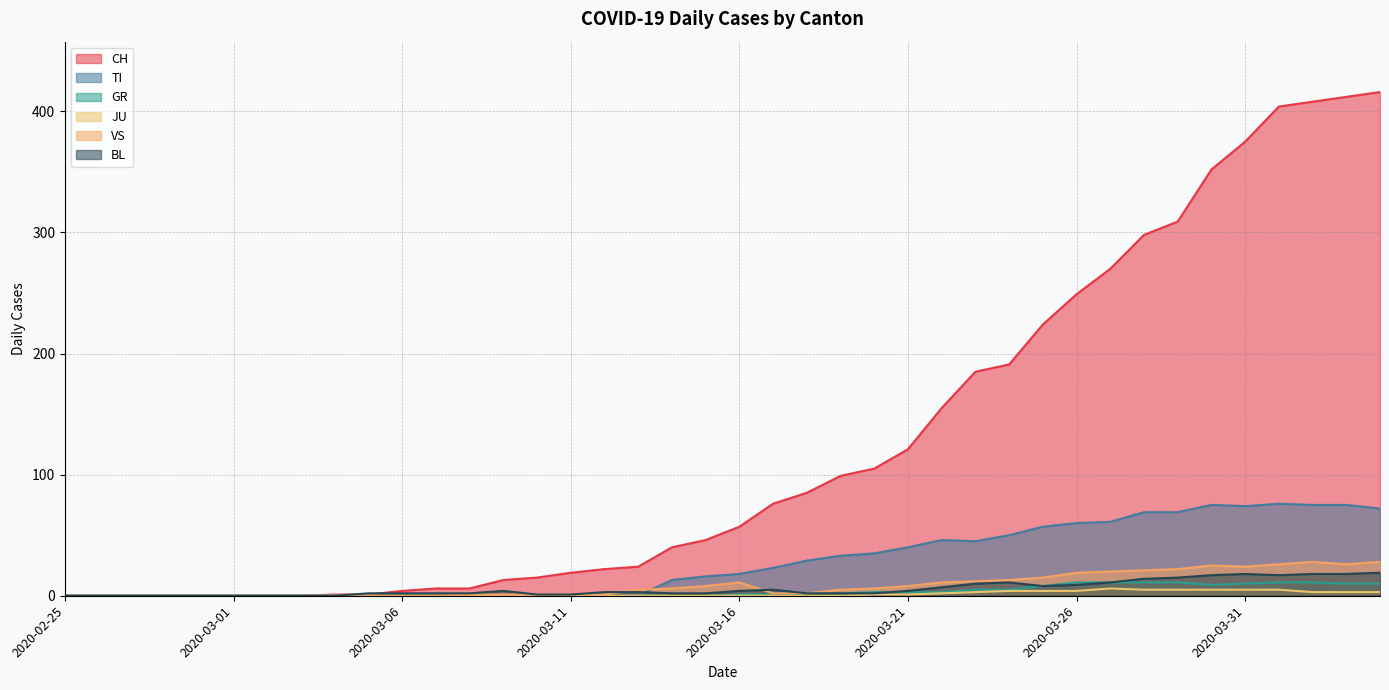

How many distinct data groups are displayed?

6